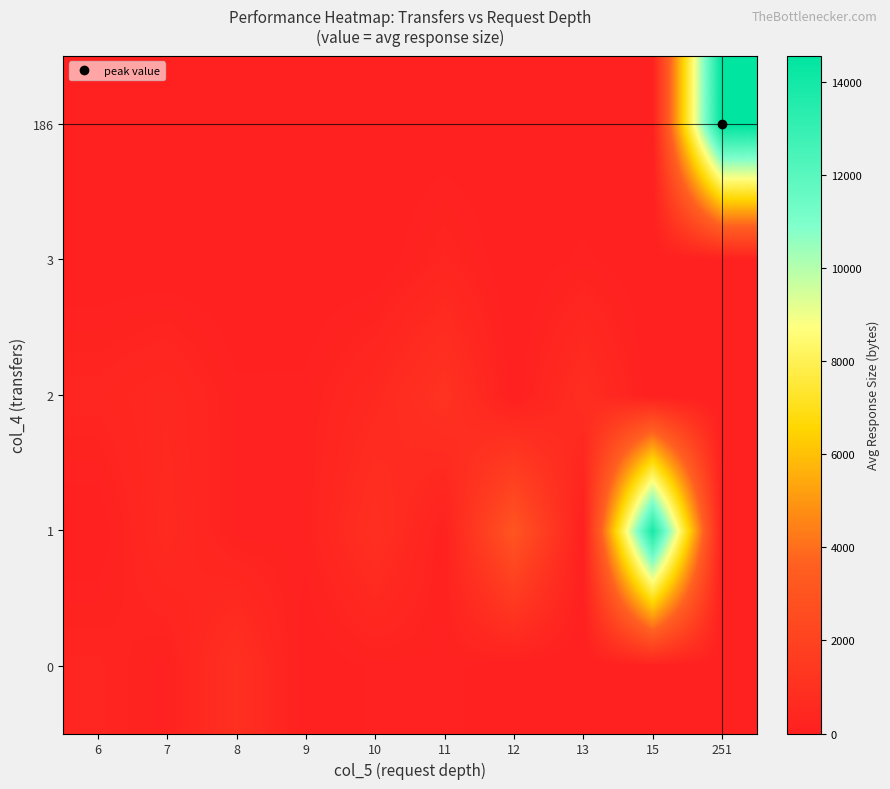

At which category is the sum across all series the highest?

251